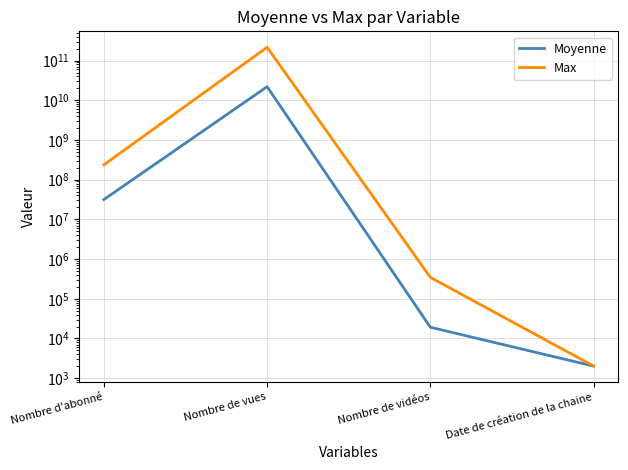

Where is Moyenne nearest to the value 10998139074?

Nombre d'abonné